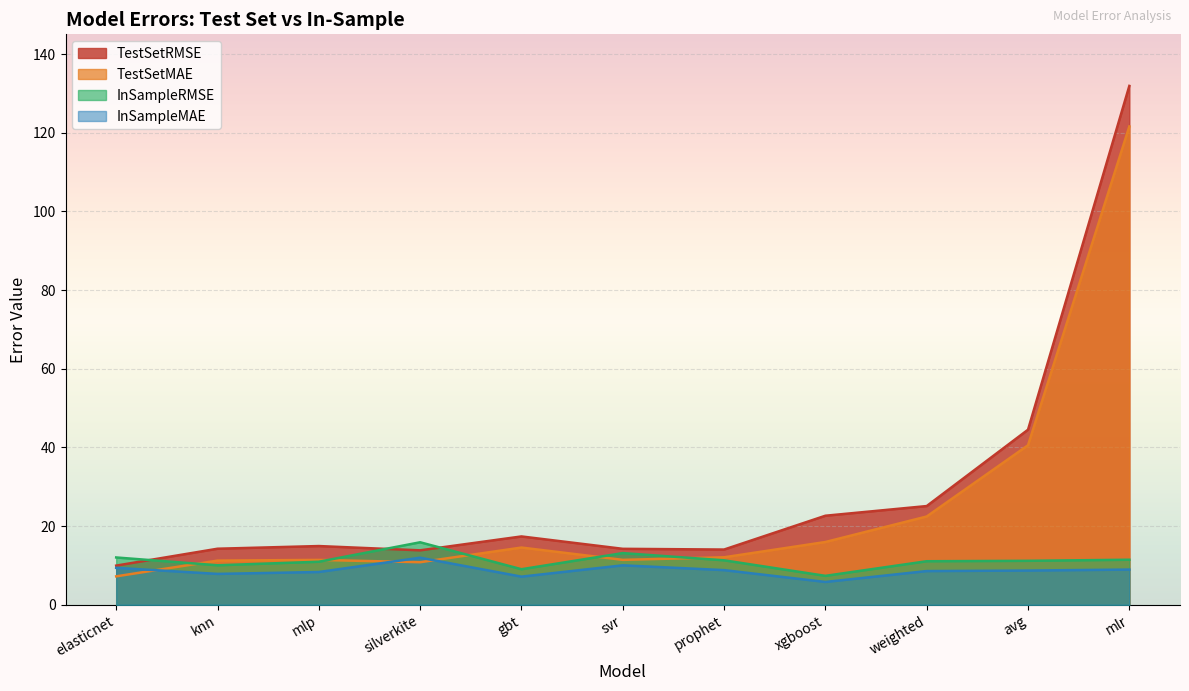

Where does the TestSetMAE series first go above 12?

gbt